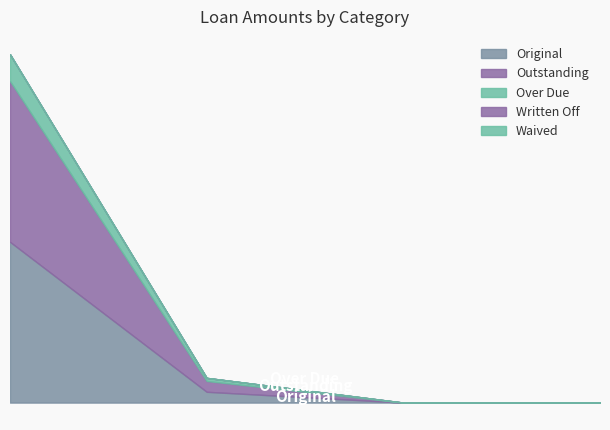

What is the difference between the maximum and second lowest values in the Outstanding series?

10000.0